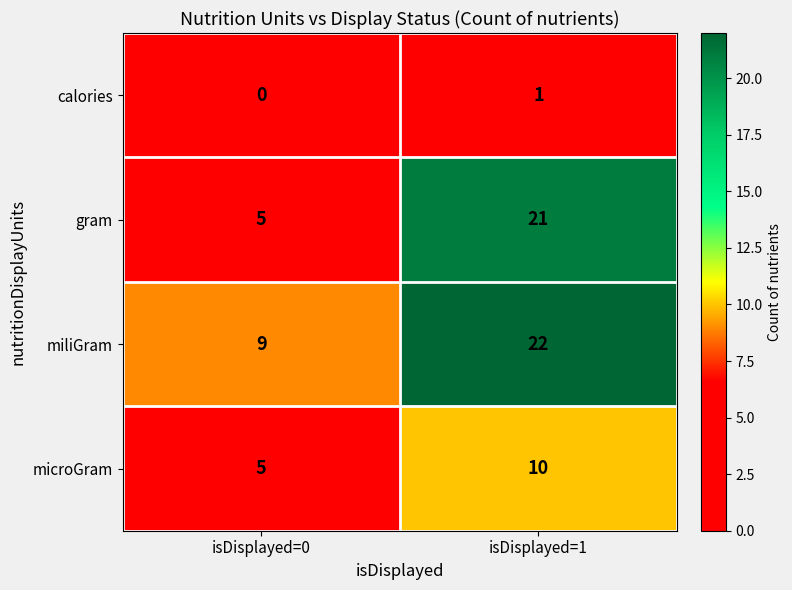

Where is miliGram nearest to the value 15?

isDisplayed=0